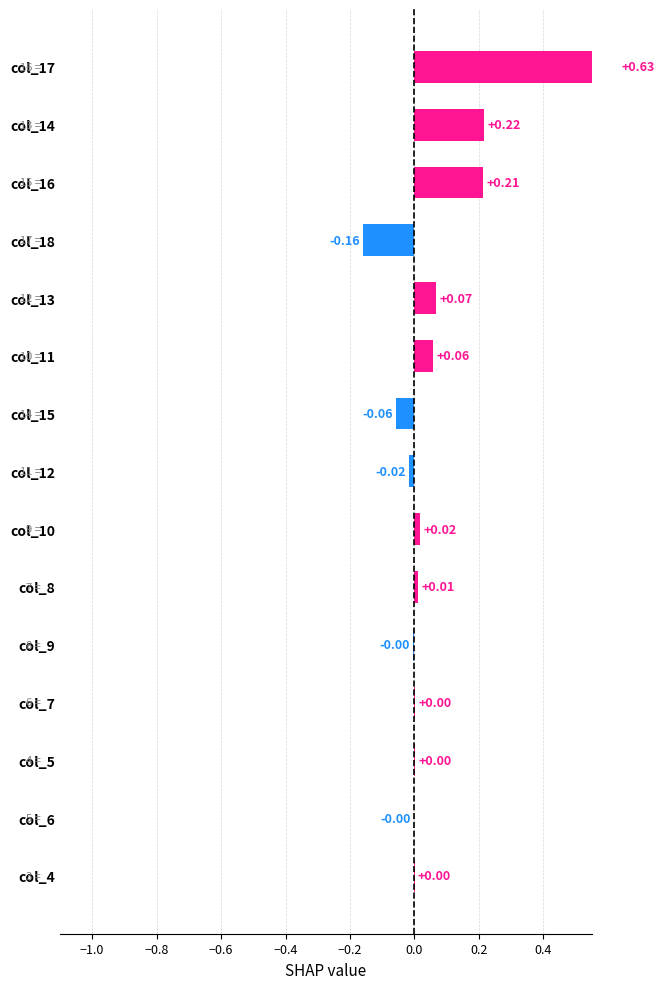

How many distinct data groups are displayed?

1